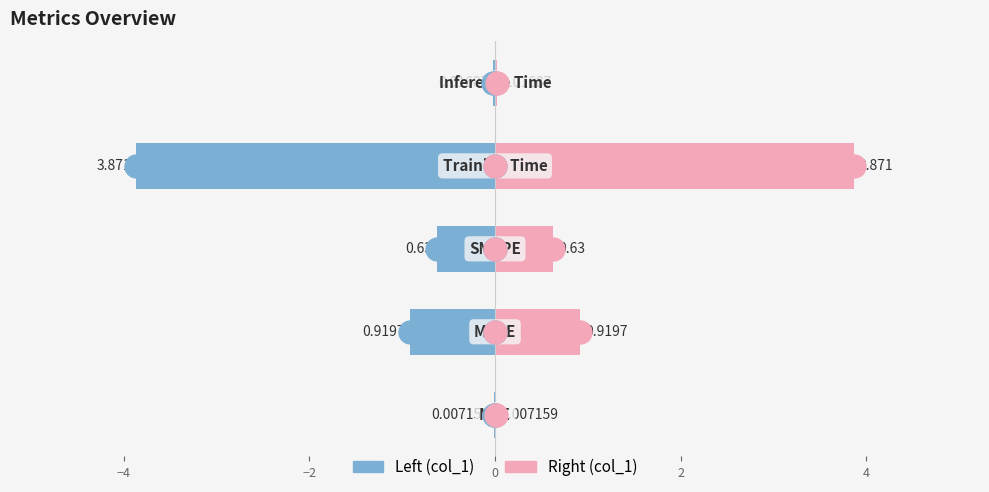

What is the sum of all col_1 (right) values?

5.4